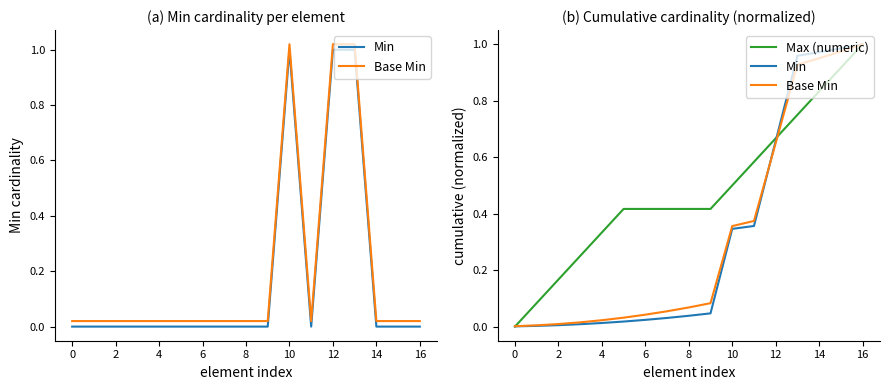

Reading left to right, extract all data points from this chart.

Min: 0.0	0.0	0.0	0.0	0.0	0.0	0.0	0.0	0.0	0.0	0.3	0.4	0.7	1.0	1.0	1.0	1.0
Base Min: 0.0	0.0	0.0	0.0	0.0	0.0	0.0	0.1	0.1	0.1	0.4	0.4	0.7	0.9	1.0	1.0	1.0
Max (numeric): 0.0	0.1	0.2	0.2	0.3	0.4	0.4	0.4	0.4	0.4	0.5	0.6	0.7	0.8	0.8	0.9	1.0